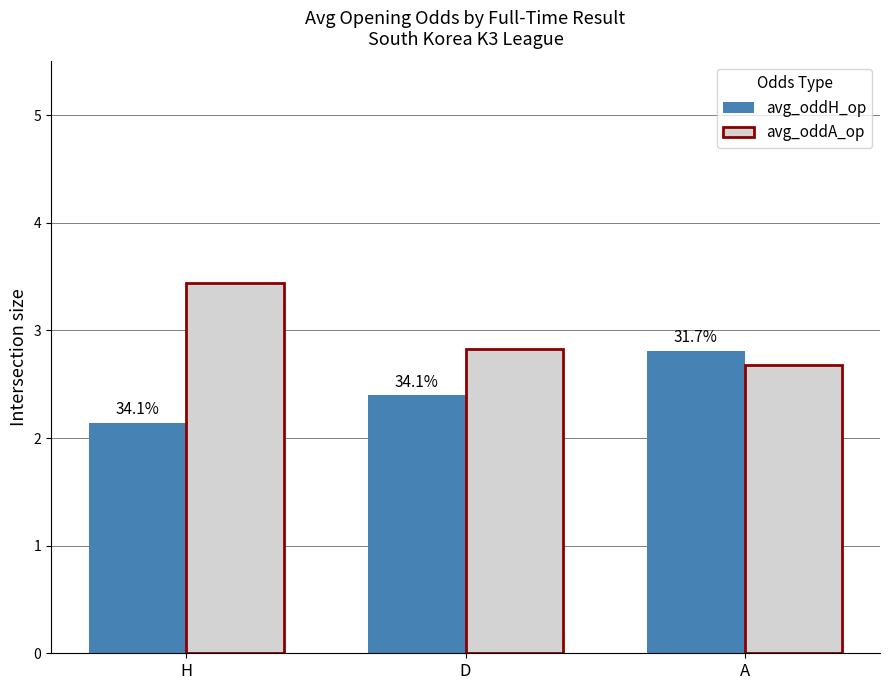

What is the difference between the maximum and second lowest values in the avg_oddH_op series?

0.4